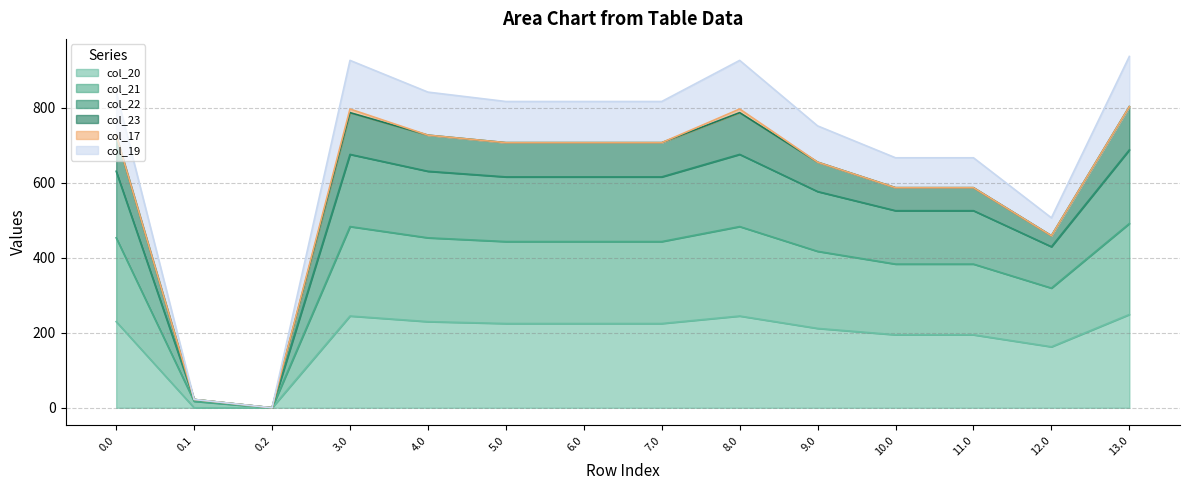

What position from the right is 0.2?

12